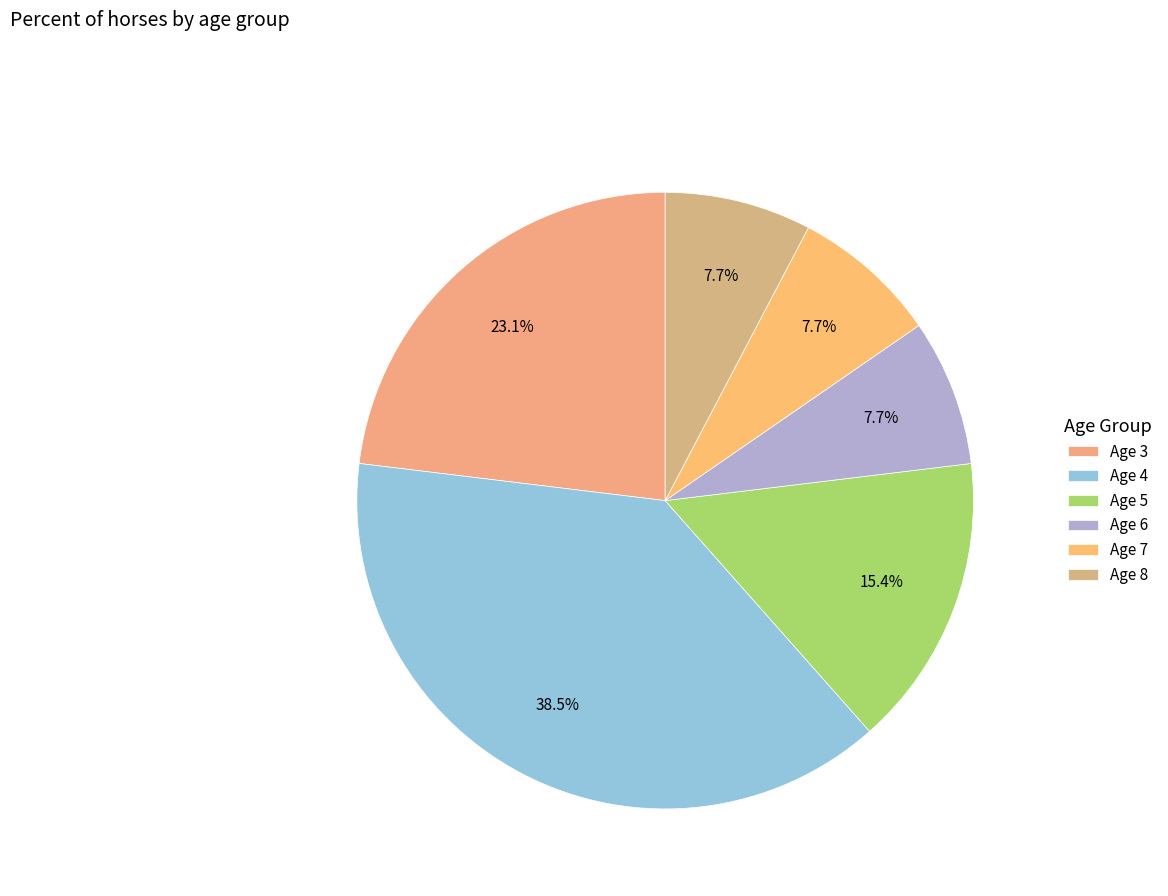

What is the ratio of the value at Age 5 to the value at Age 4?

0.4